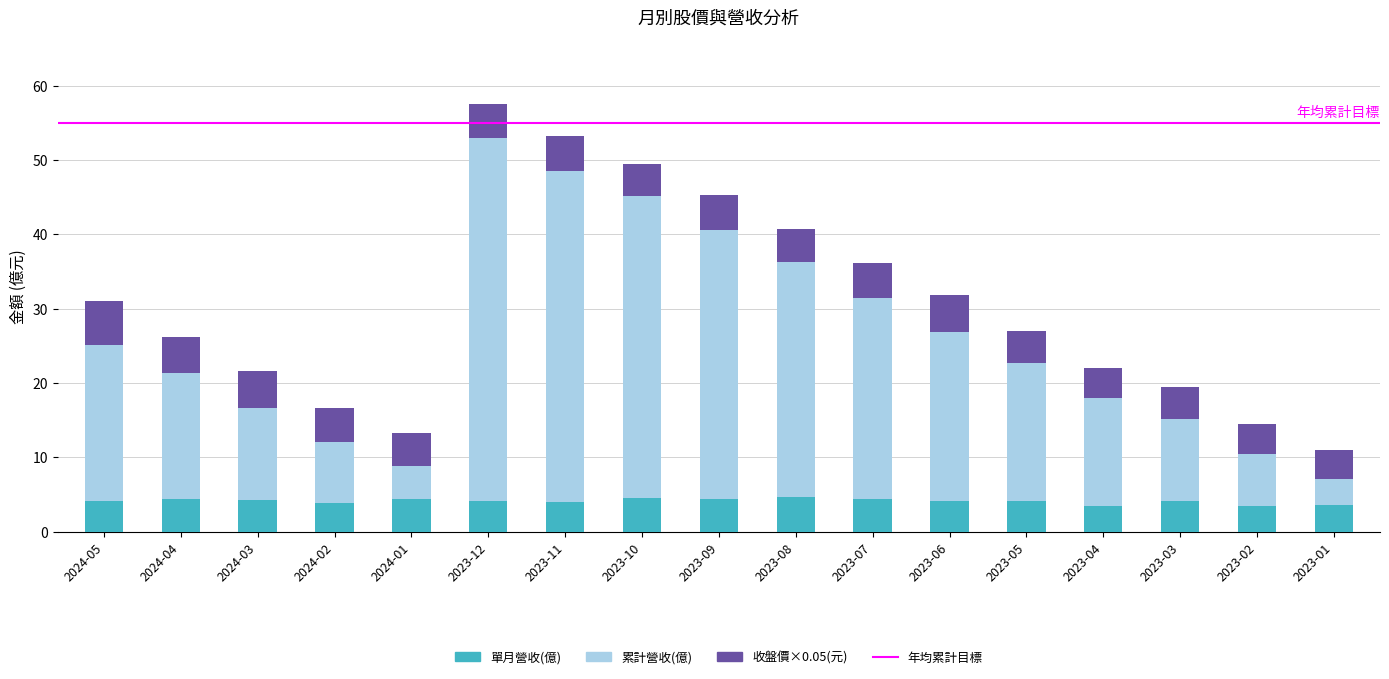

What is the highest value of the 單月營收(億) series?

4.6